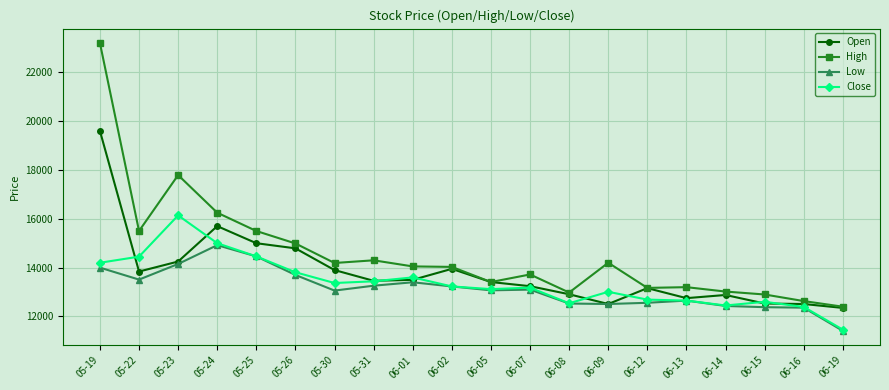

Where is the first local minimum for Low?

05-22